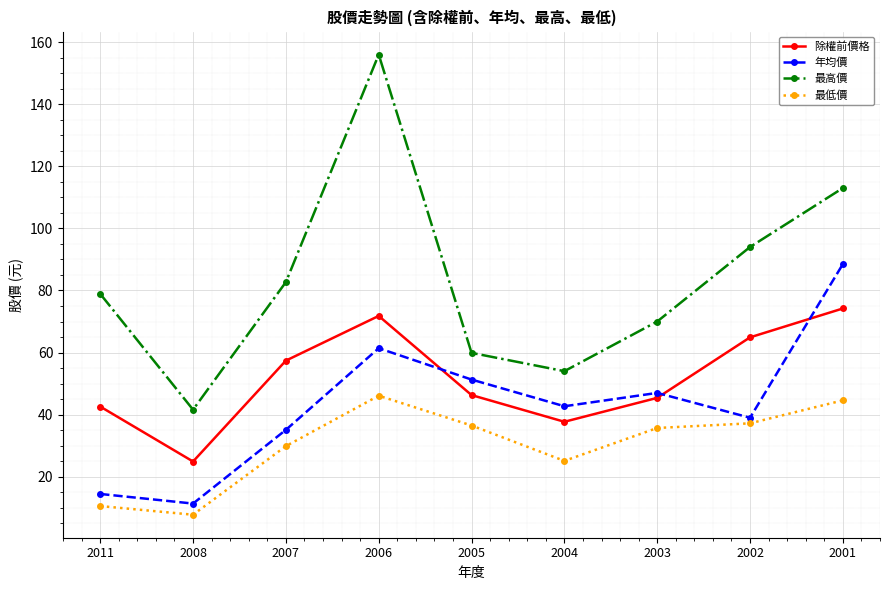

What is the average value of the 最低價 series?

30.4